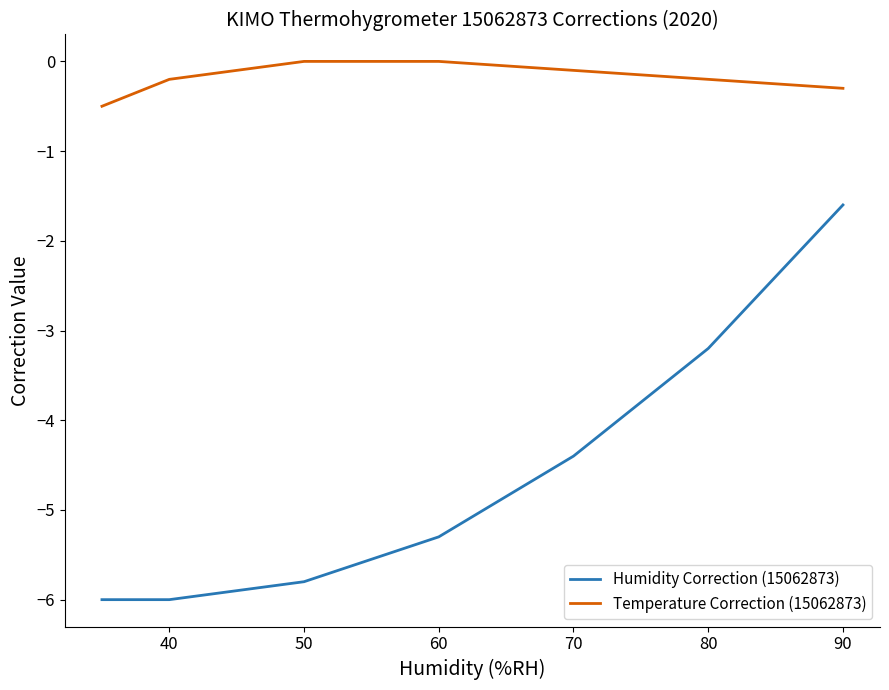

What is the minimum value shown in the chart?

-6.0